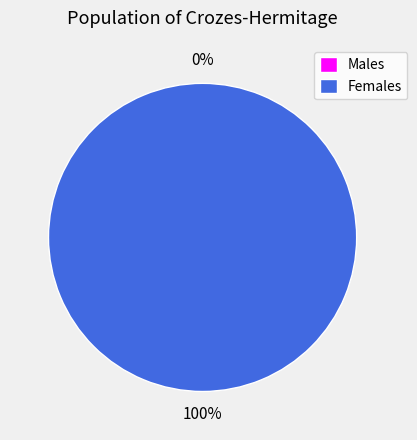

To the nearest percent, what is the combined percentage of 1 and 0?

100%